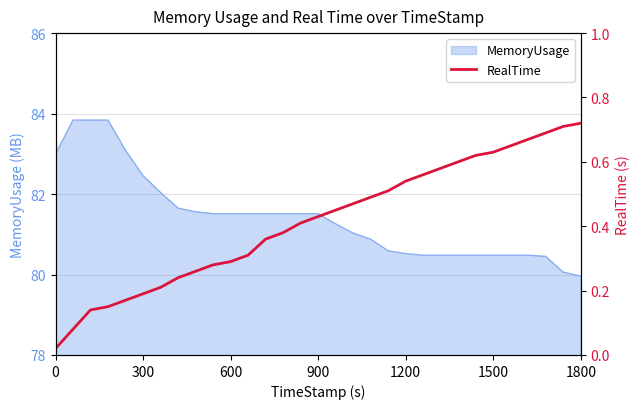

What is the minimum value for MemoryUsage?

80.0